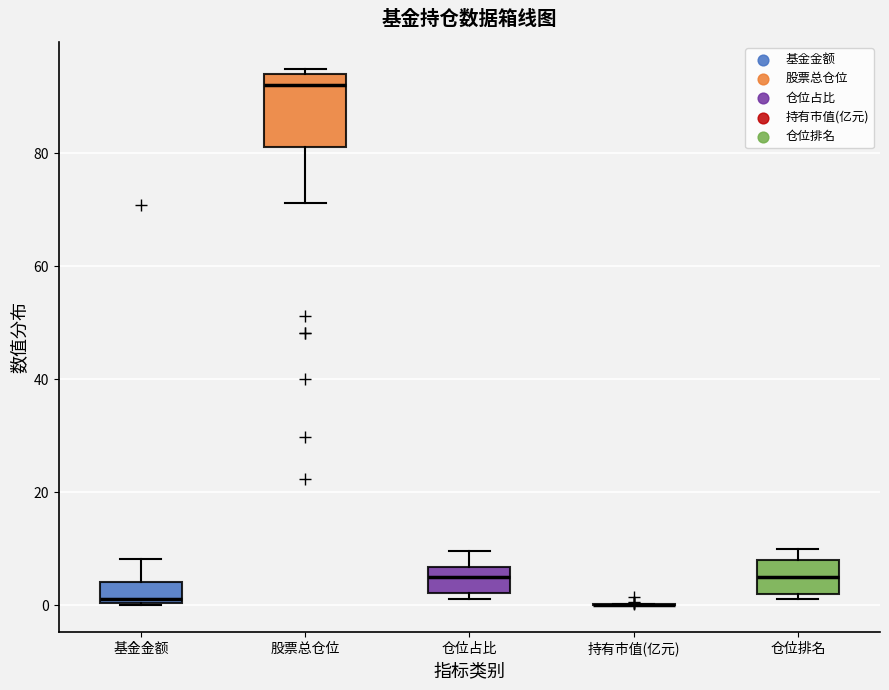

Which box is the tallest, from its lower edge to its upper edge?

股票总仓位